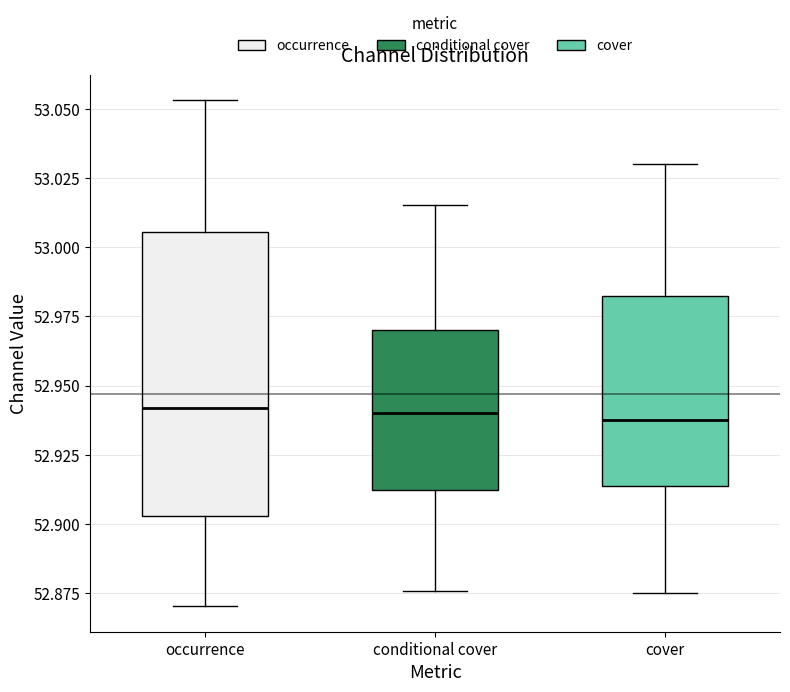

Reading left to right, transcribe this box plot: for each box, give where its median line is, the range the box spans, and where its two whiskers end, as read against the y-axis. The values are not printed on the chart, so give them approximately, as read against the axis.

occurrence: median 52.940, box 52.905 to 53.005, whiskers 52.870 to 53.055
conditional cover: median 52.940, box 52.910 to 52.970, whiskers 52.875 to 53.015
cover: median 52.940, box 52.915 to 52.985, whiskers 52.875 to 53.030